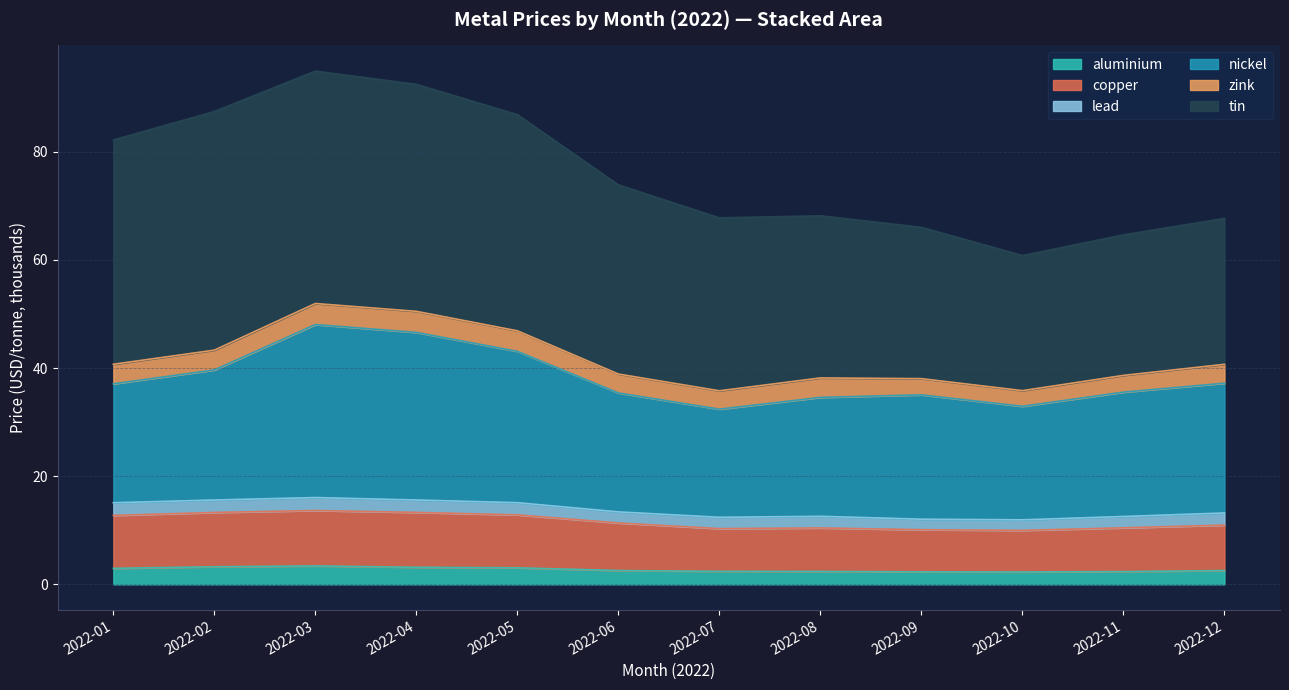

What is the highest value of the aluminium series?

3.4